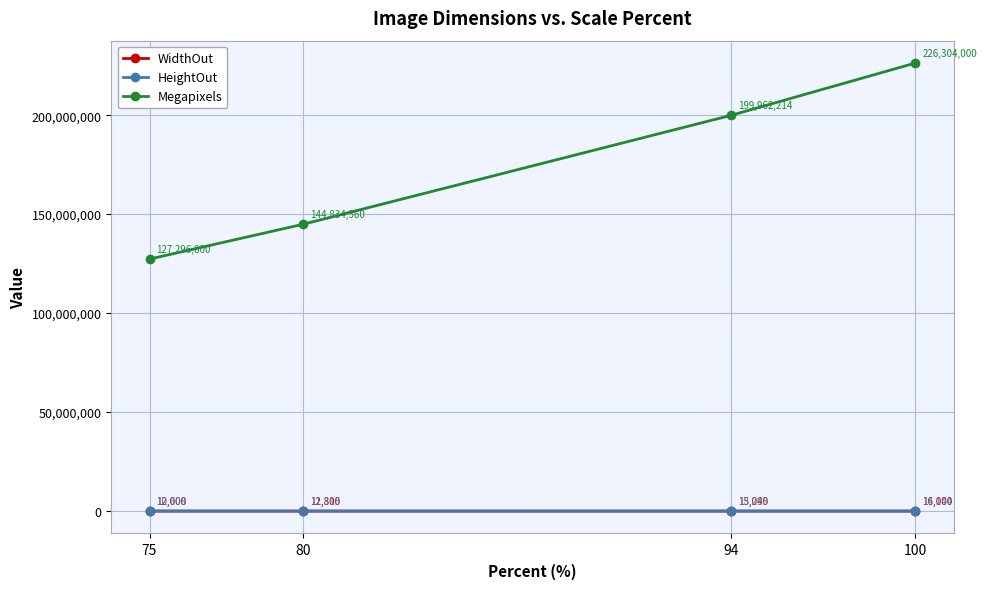

Which category has the highest value across all series?

100